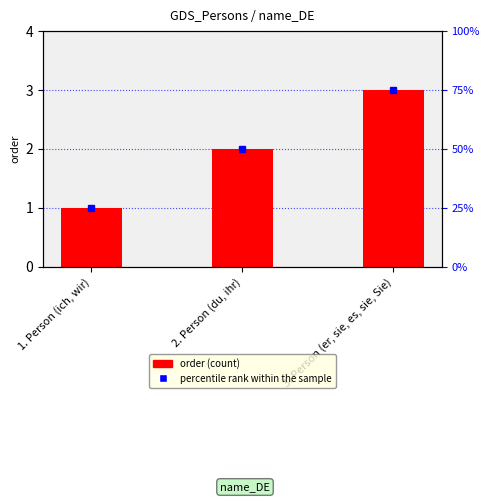

What is the difference between the values at 2. Person (du, ihr) and 1. Person (ich, wir)?

1